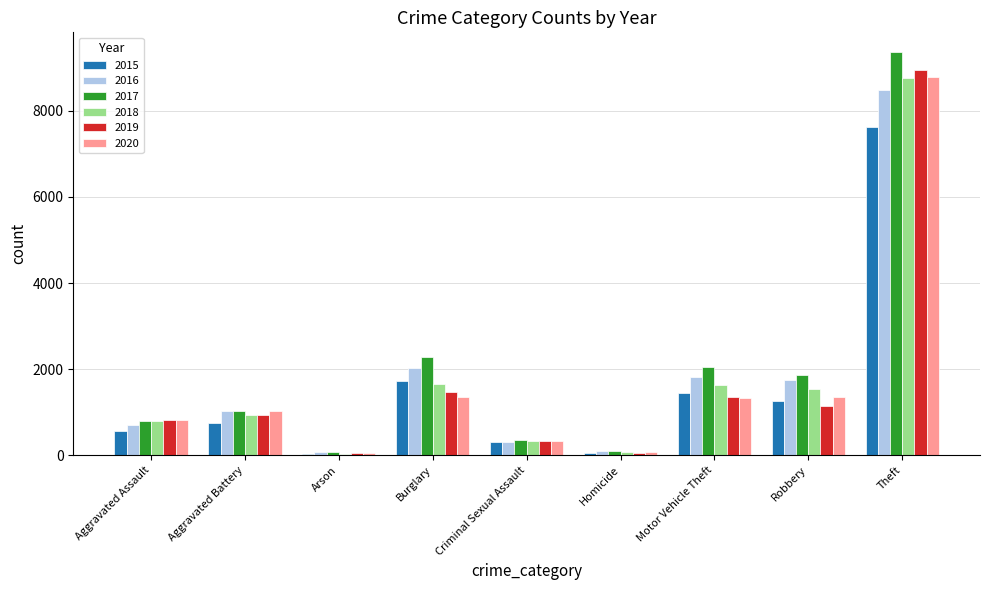

What is the difference between the 2018 values at Robbery and Aggravated Battery?

588